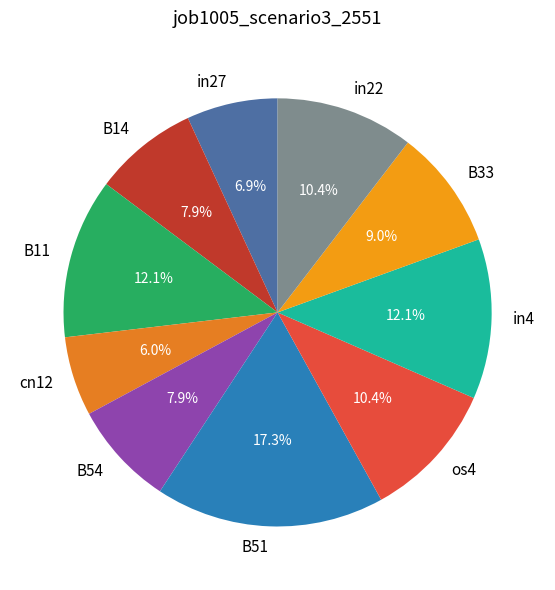

Is os4 the majority of the pie?

No